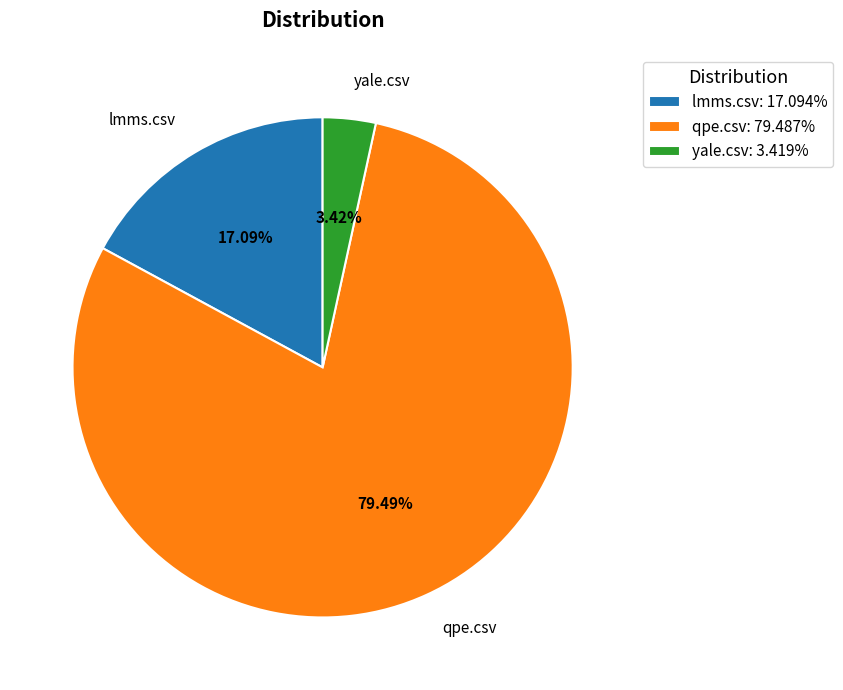

What is the smallest slice in the pie chart?

yale.csv